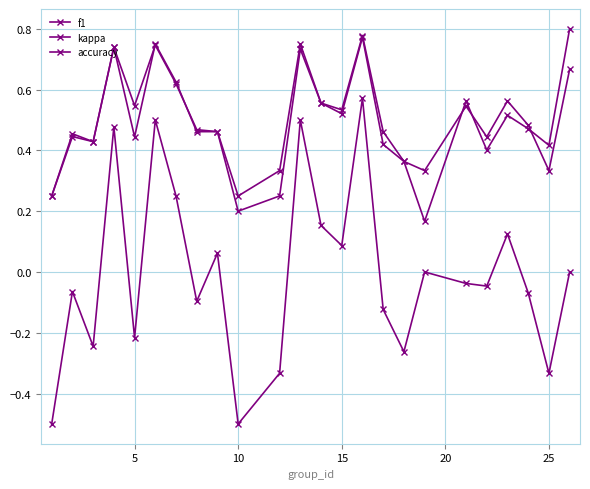

Reading left to right, extract all data points from this chart.

f1: 0.2	0.4	0.4	0.7	0.5	0.7	0.6	0.5	0.5	0.2	0.2	0.7	0.6	0.5	0.8	0.4	0.4	0.2	0.6	0.4	0.5	0.5	0.4	0.8
kappa: -0.5	-0.1	-0.2	0.5	-0.2	0.5	0.2	-0.1	0.1	-0.5	-0.3	0.5	0.2	0.1	0.6	-0.1	-0.3	0.0	-0.0	-0.0	0.1	-0.1	-0.3	0.0
accuracy: 0.2	0.5	0.4	0.7	0.4	0.8	0.6	0.5	0.5	0.2	0.3	0.8	0.6	0.5	0.8	0.5	0.4	0.3	0.5	0.4	0.6	0.5	0.3	0.7